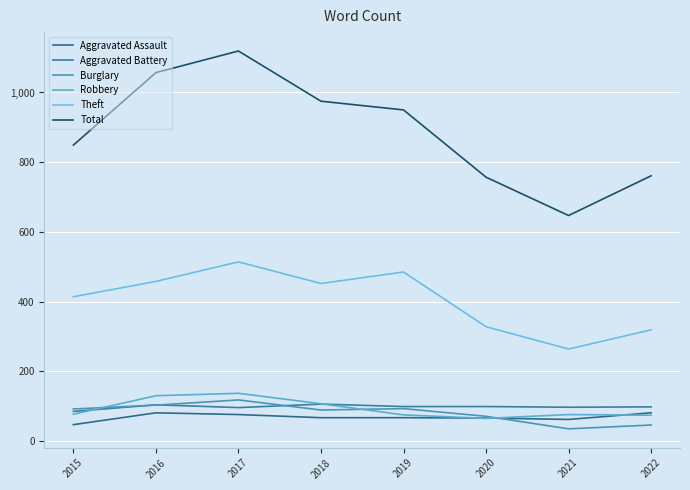

What are all the series names shown in the legend?

Aggravated Assault, Aggravated Battery, Burglary, Robbery, Theft, Total